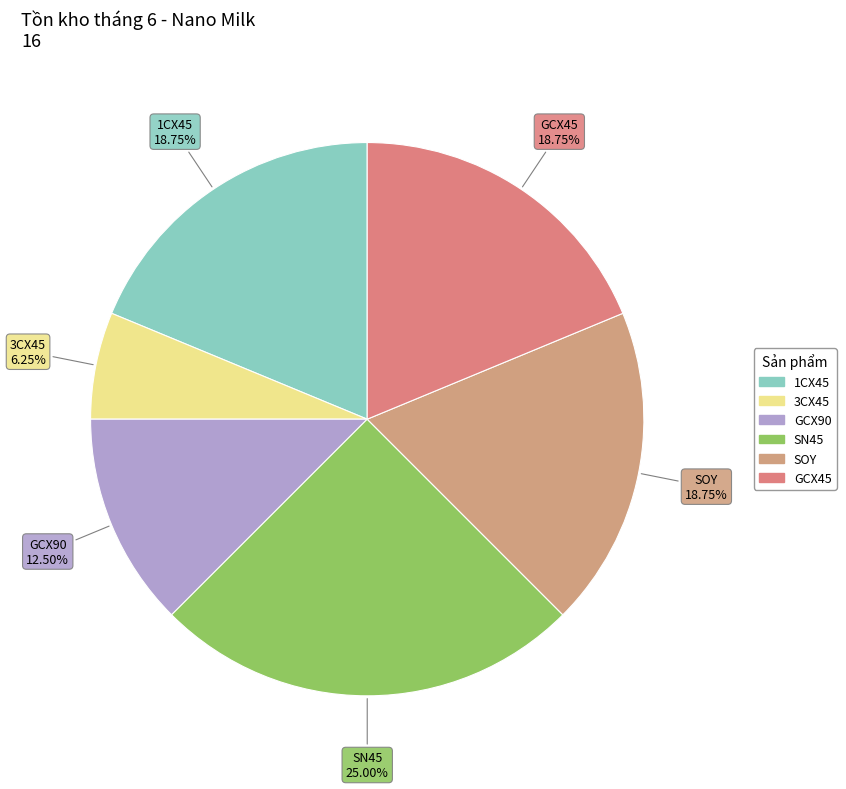

Count the number of slices in the pie.

6